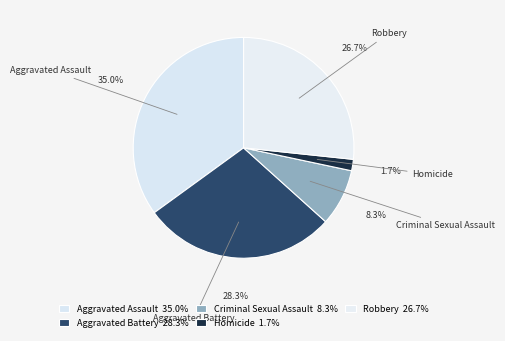

How many segments does this pie chart have?

5